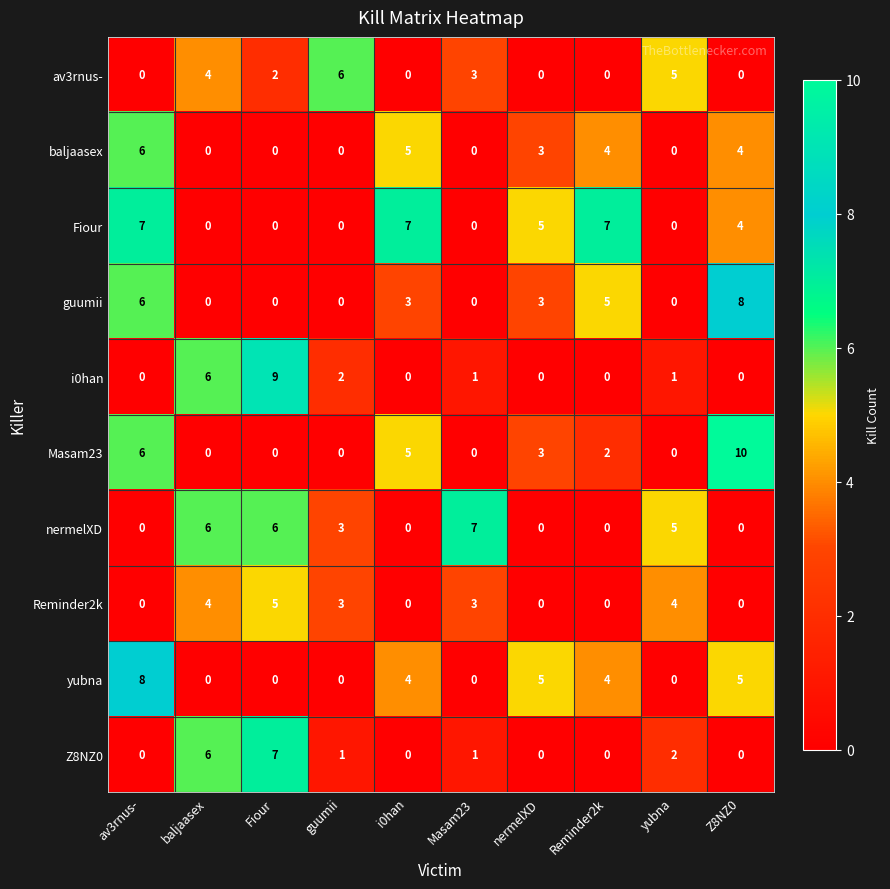

How many nermelXD values are between 0 and 6?

9